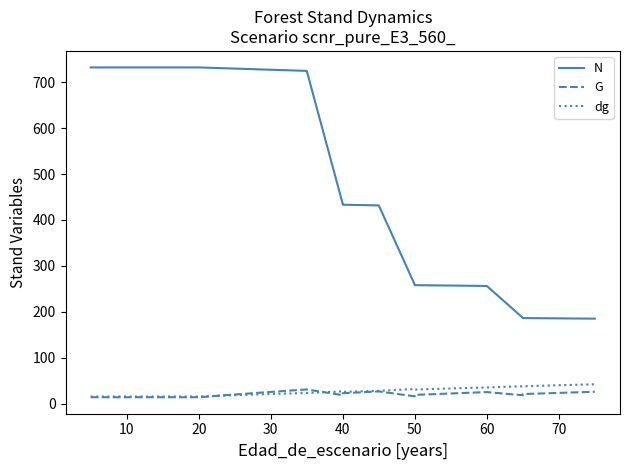

What is the smallest value displayed?

14.2